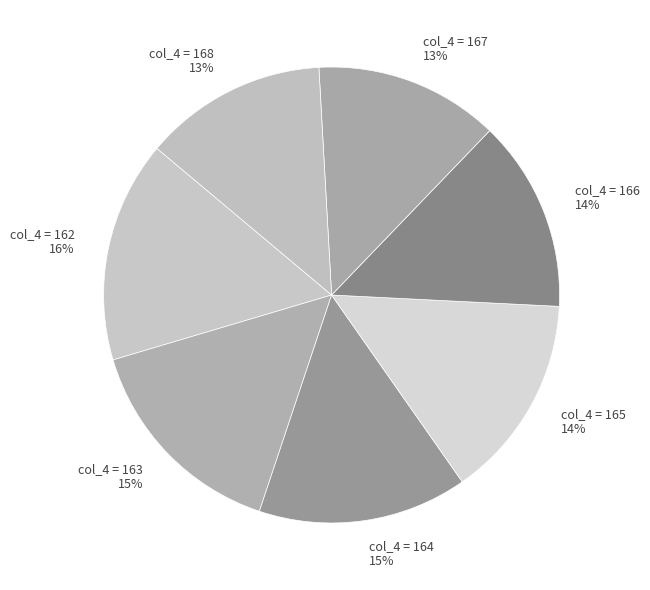

Count the number of slices in the pie.

7